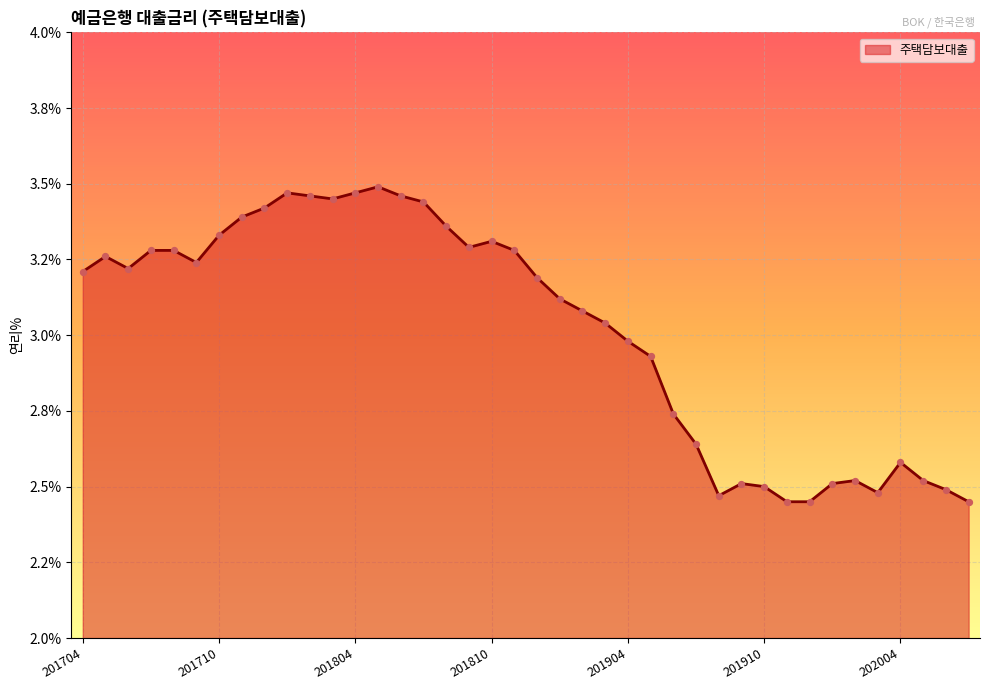

Is this an area chart (filled region under the line)?

Yes